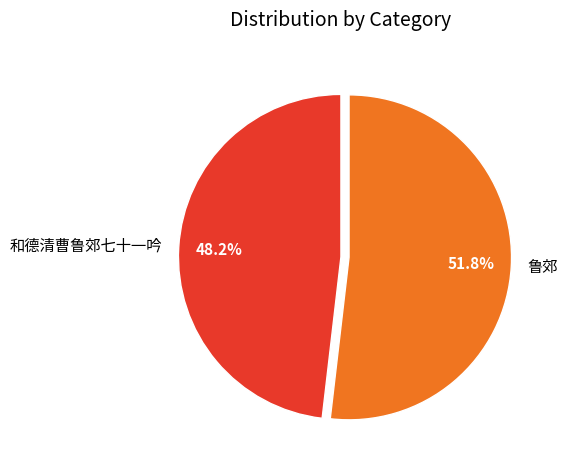

Which category has the smallest portion of the pie?

和德清曹鲁郊七十一吟